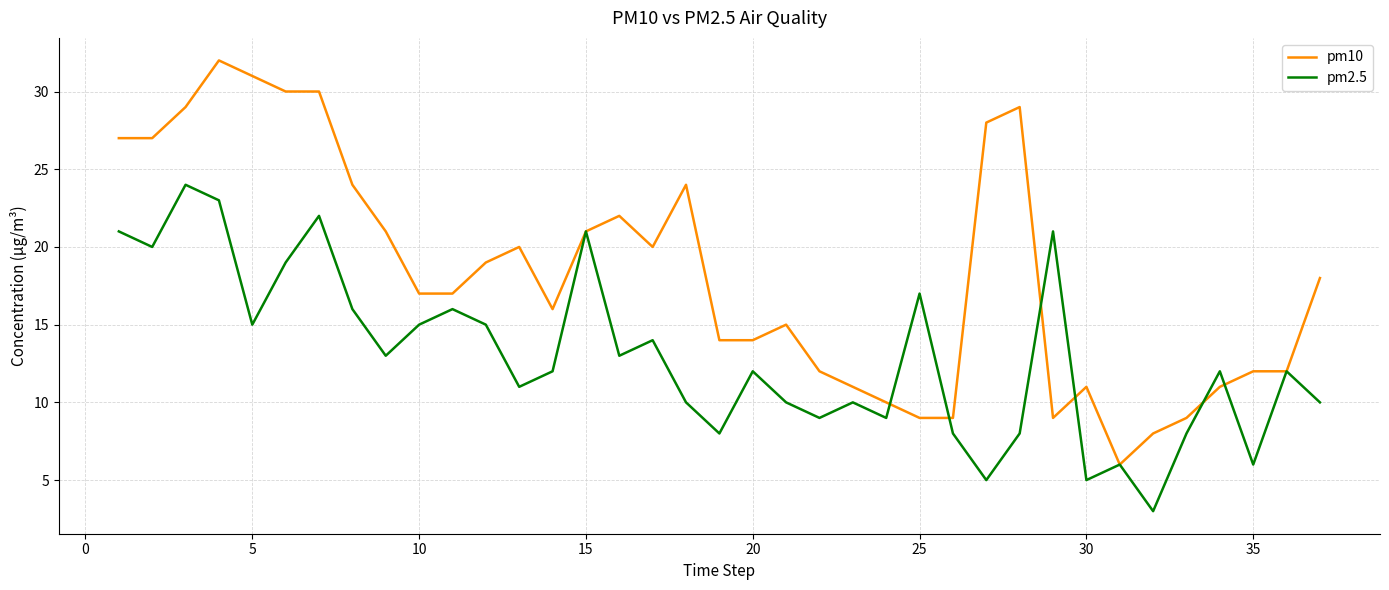

What is the maximum value for pm2.5?

24